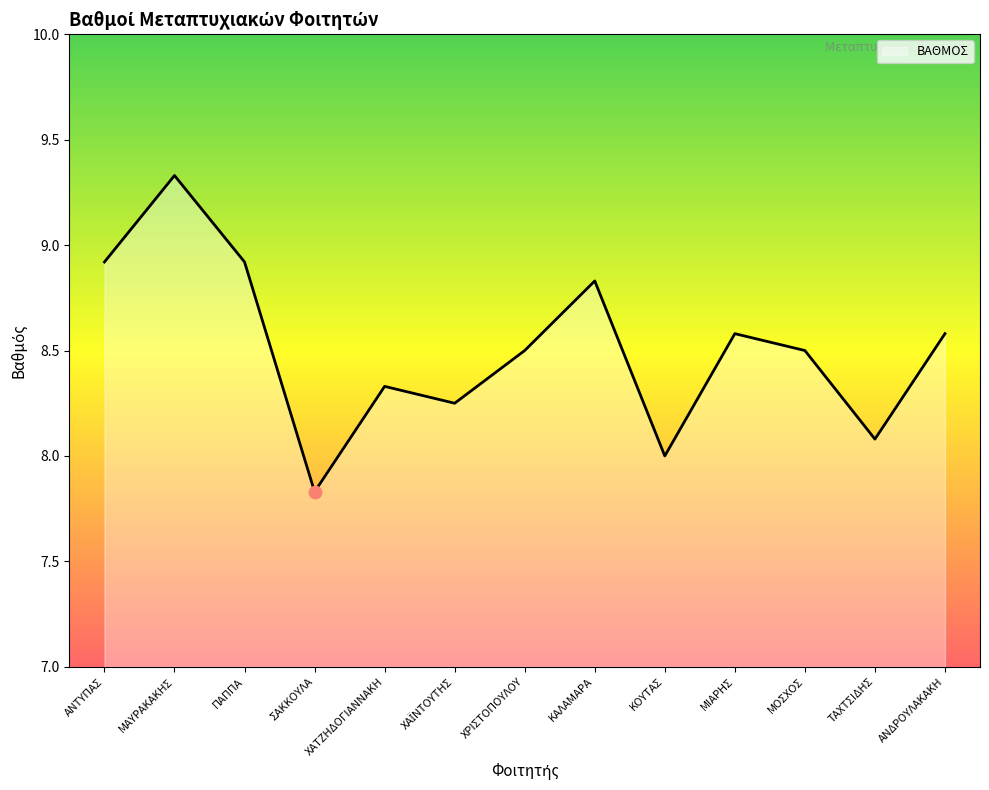

Which has a higher value, ΤΑΧΤΣΙΔΗΣ or ΑΝΔΡΟΥΛΑΚΑΚΗ?

ΑΝΔΡΟΥΛΑΚΑΚΗ